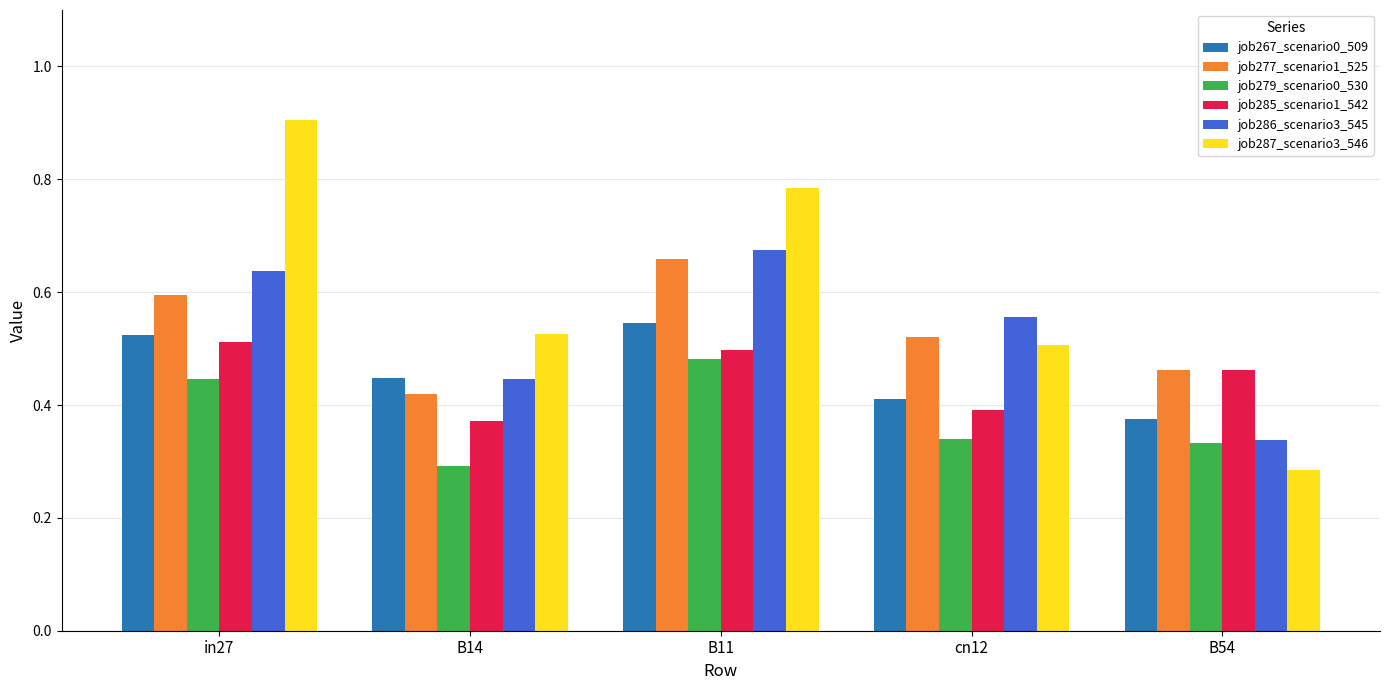

Which series has the widest spread of values?

job287_scenario3_546